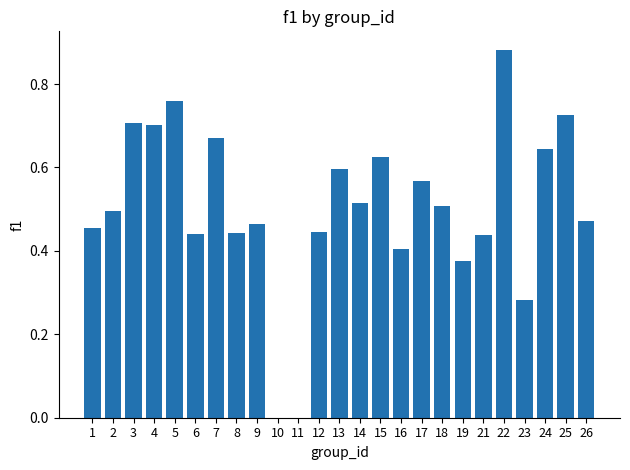

What is the sum of all values?

12.6